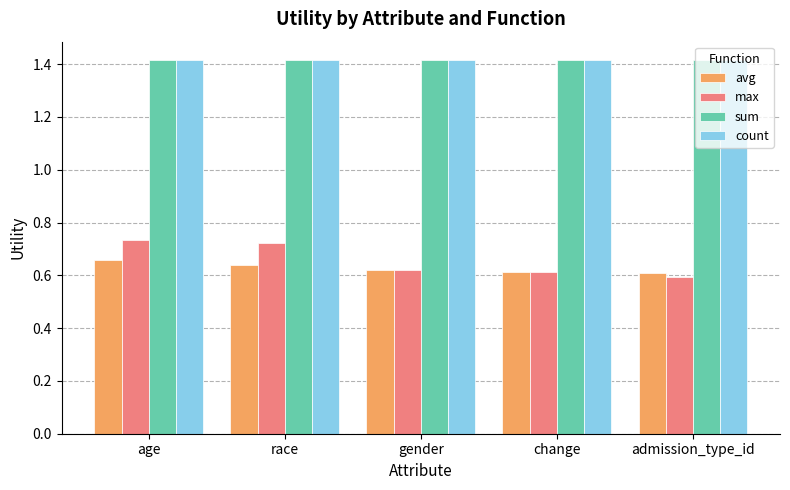

Which series has the widest spread of values?

max